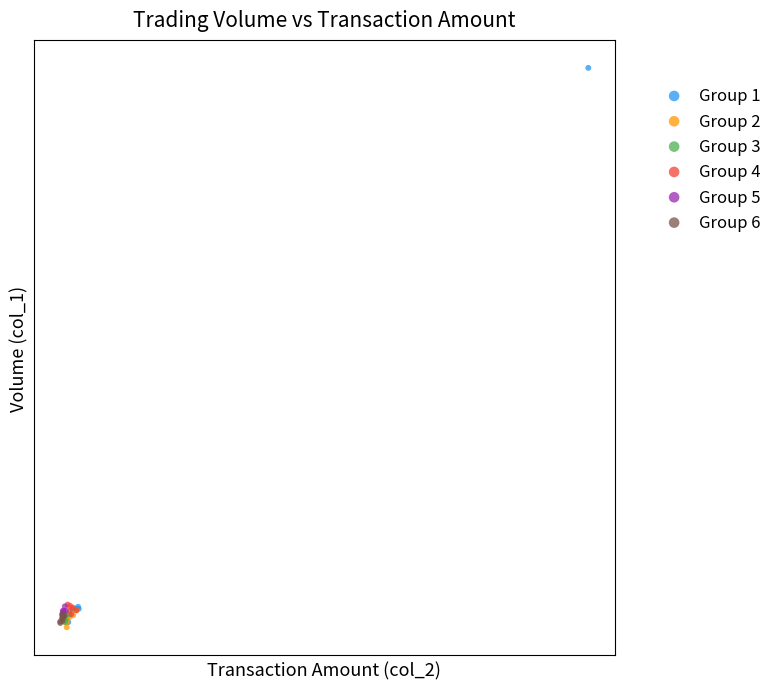

What are all the series names shown in the legend?

Group 1, Group 2, Group 3, Group 4, Group 5, Group 6